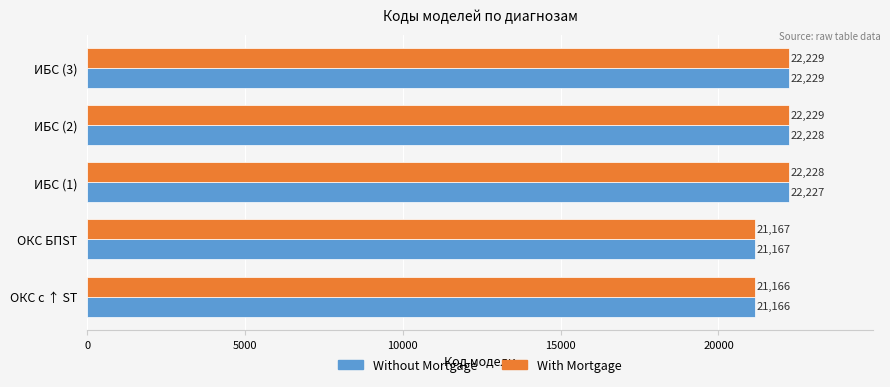

At which label does Without Mortgage reach its peak?

ИБС (3)